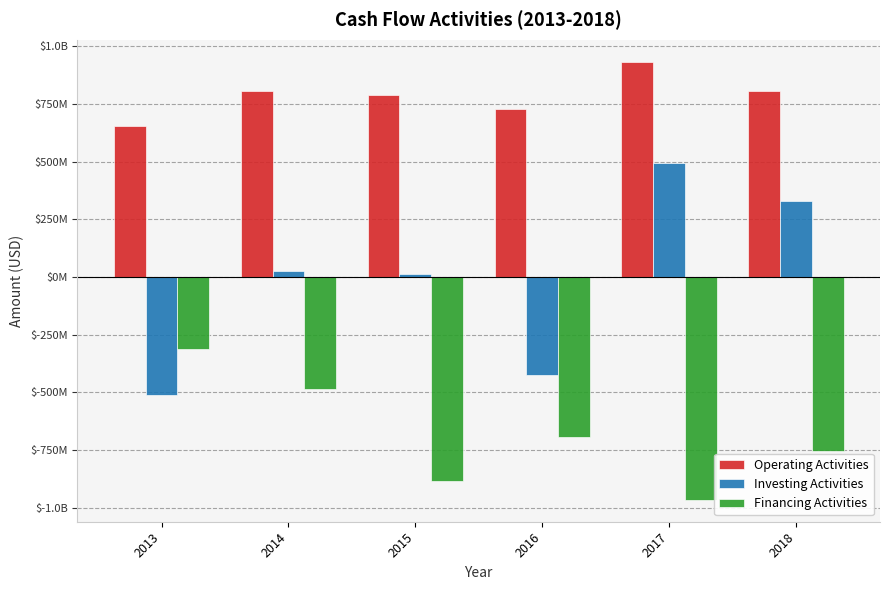

The value of Operating Activities at 2015 is 790780000. True or false?

True